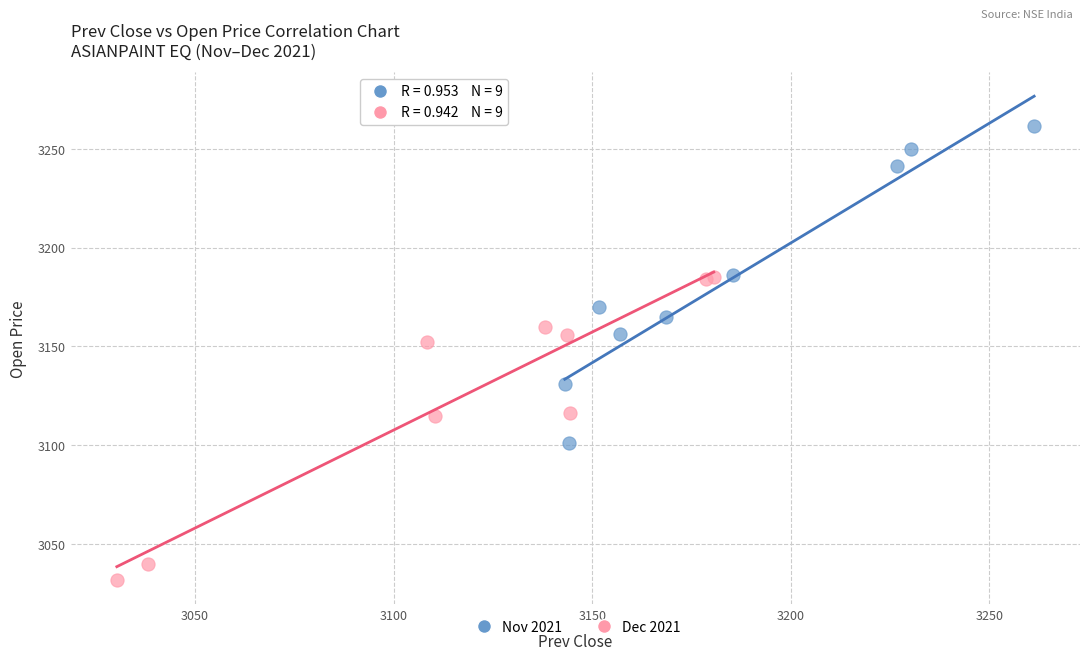

Which series contains the lowest Y value?

Dec 2021